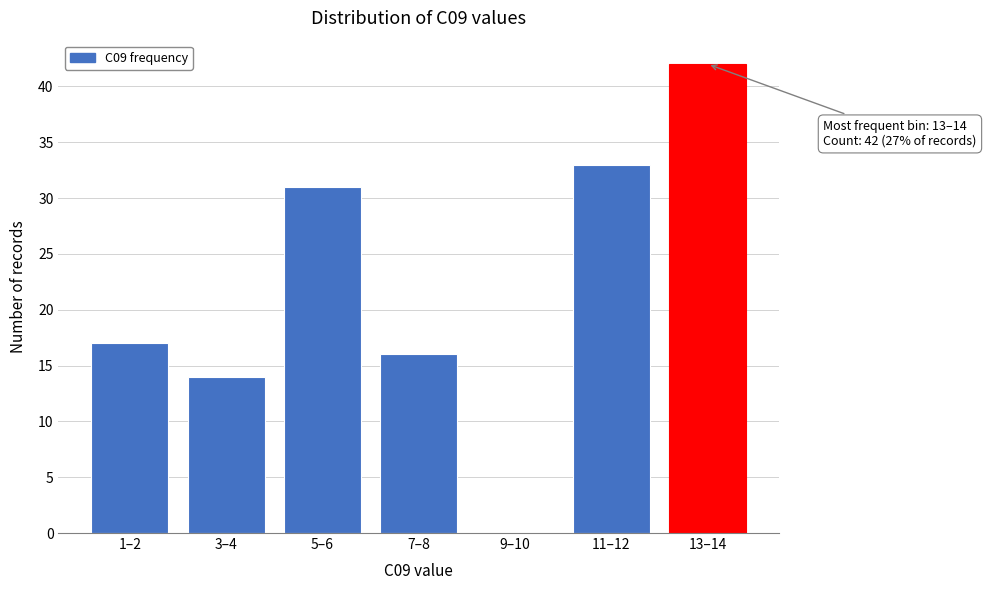

Reading right to left, what are all the values shown in this chart?

13–14=42	11–12=33	9–10=0	7–8=16	5–6=31	3–4=14	1–2=17